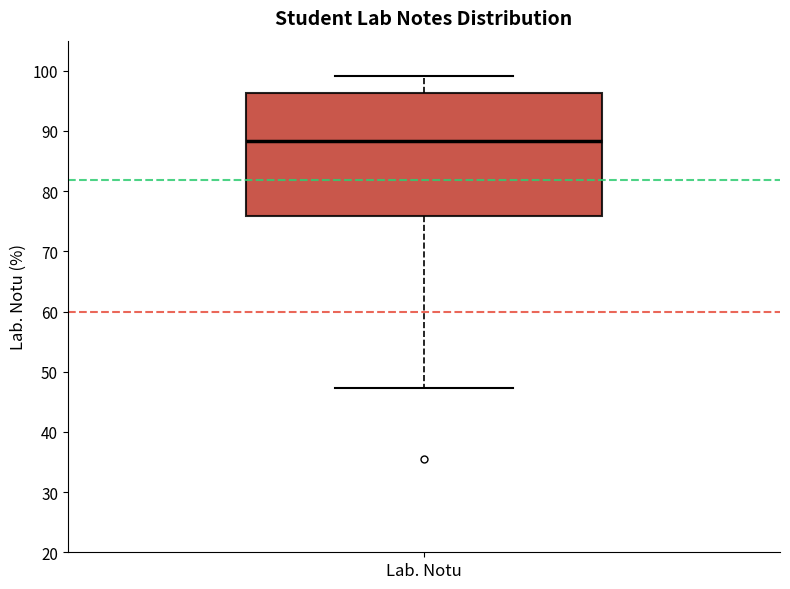

Transcribe this box plot: give where the median line is, the range the box spans, and where the two whiskers end, as read against the y-axis. The values are not printed on the chart, so give them approximately, as read against the axis.

median 88, box 76 to 96, whiskers 47 to 99